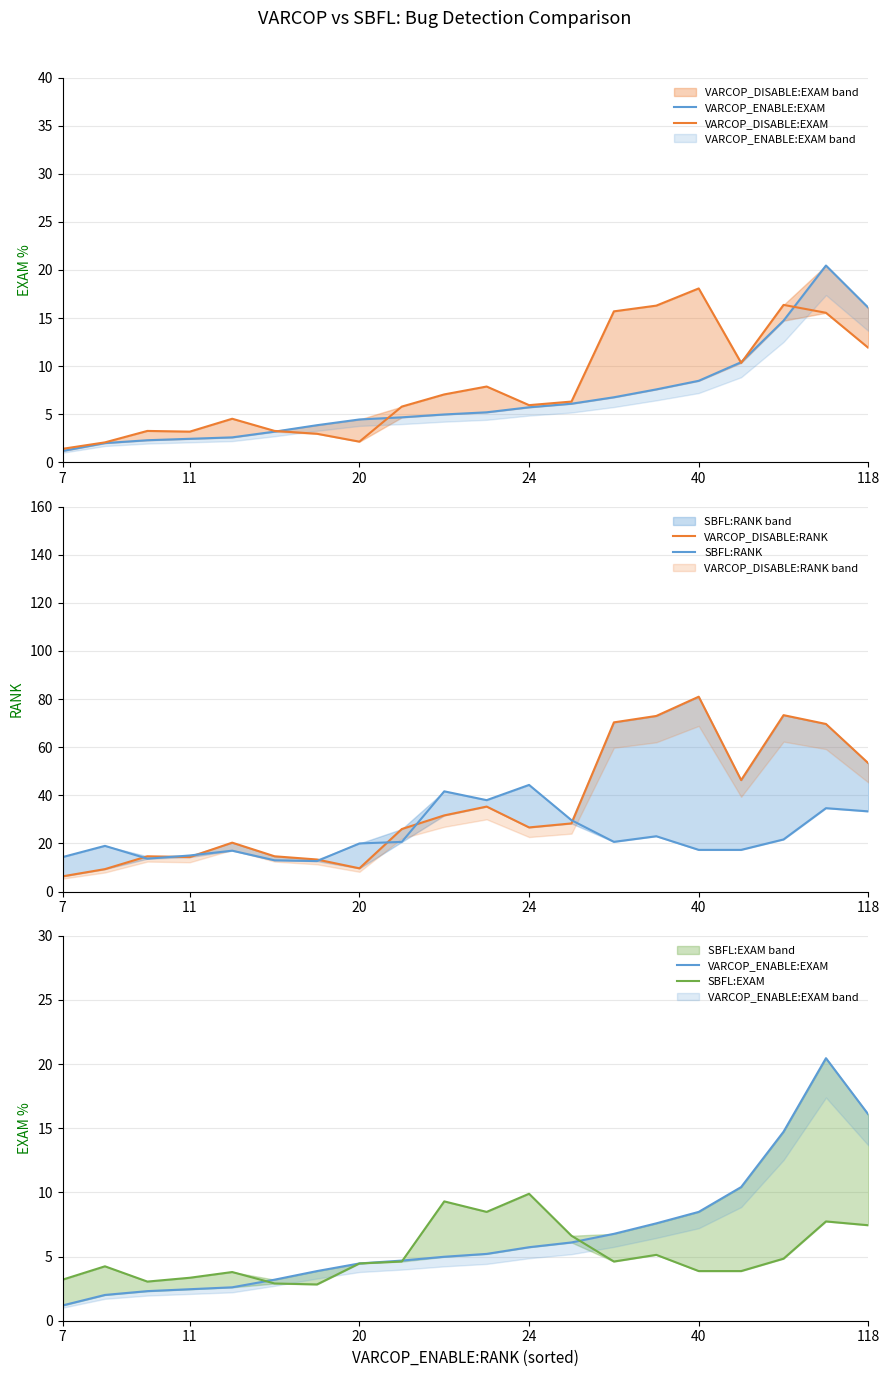

True or false: VARCOP_DISABLE:EXAM and SBFL:RANK intersect in this chart.

True